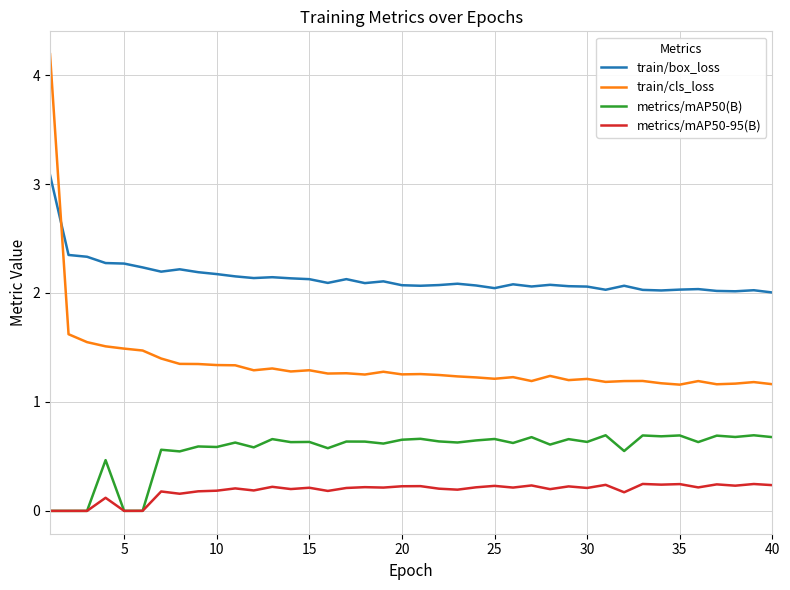

True or false: train/cls_loss and metrics/mAP50-95(B) intersect in this chart.

False